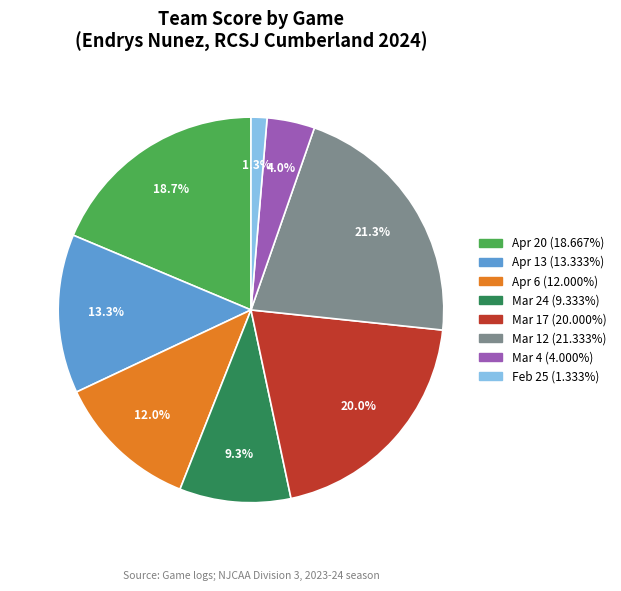

Combined, do Apr 13 and Apr 6 account for over 50%?

No